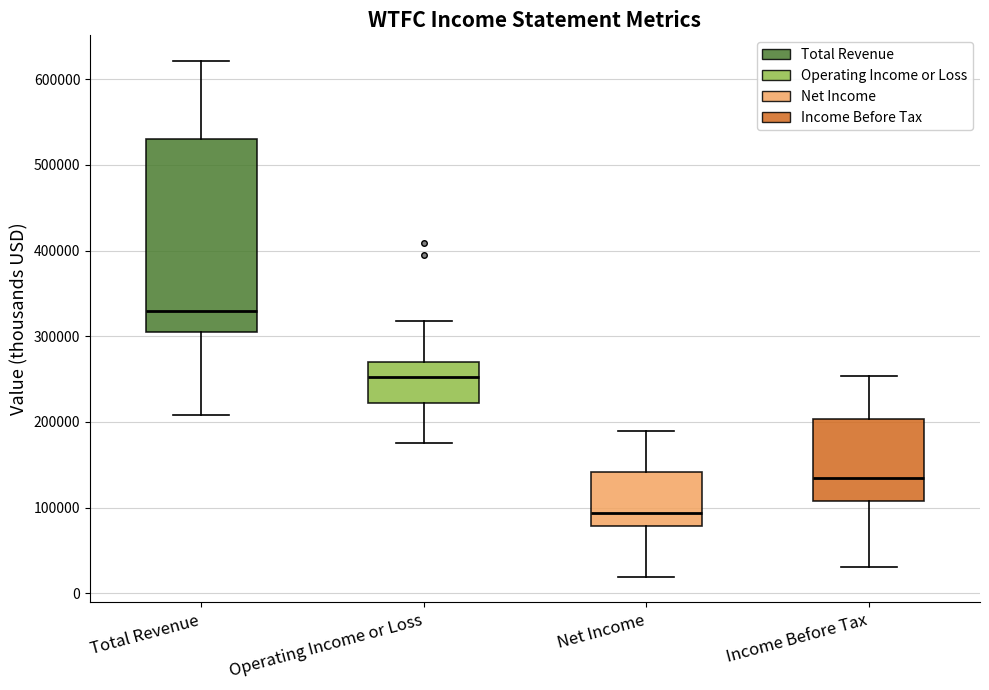

Reading left to right, transcribe this box plot: for each box, give where its median line is, the range the box spans, and where its two whiskers end, as read against the y-axis. The values are not printed on the chart, so give them approximately, as read against the axis.

Total Revenue: median 330000, box 310000 to 530000, whiskers 210000 to 620000
Operating Income or Loss: median 250000, box 220000 to 270000, whiskers 180000 to 320000
Net Income: median 90000, box 80000 to 140000, whiskers 20000 to 190000
Income Before Tax: median 130000, box 110000 to 200000, whiskers 30000 to 250000